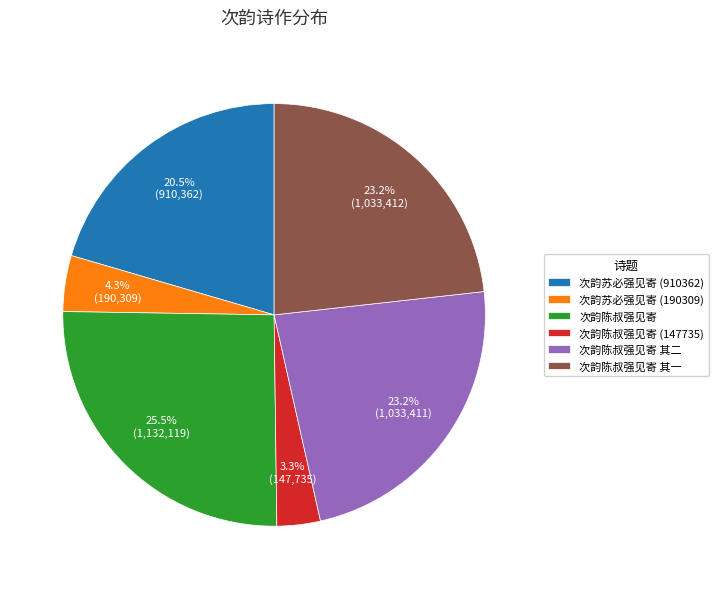

To the nearest percent, what is the difference between the largest and smallest slice percentages?

22%